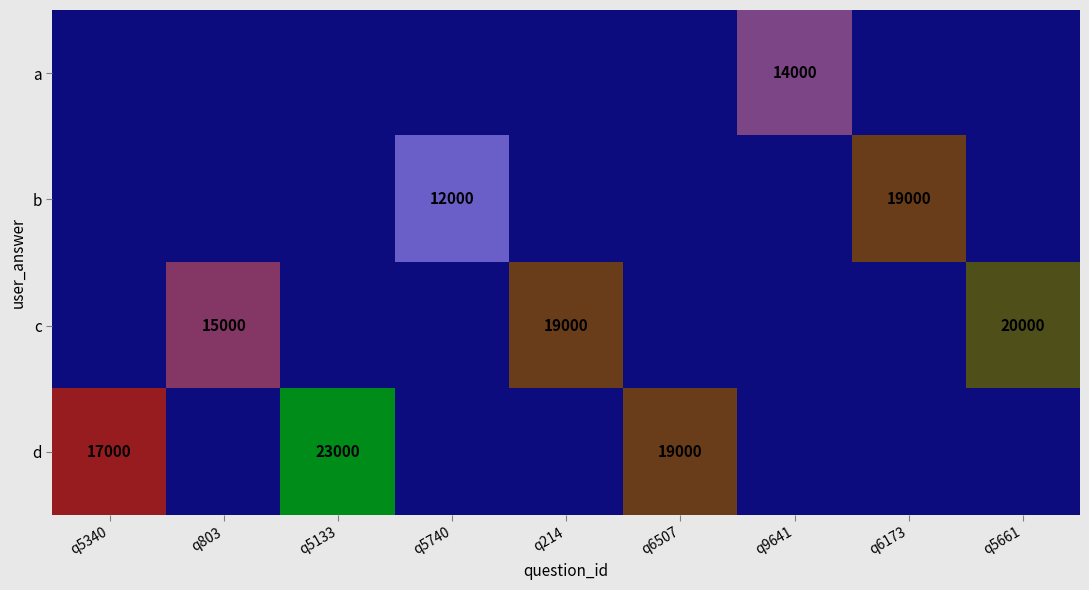

Which series has the largest range (max minus min)?

d